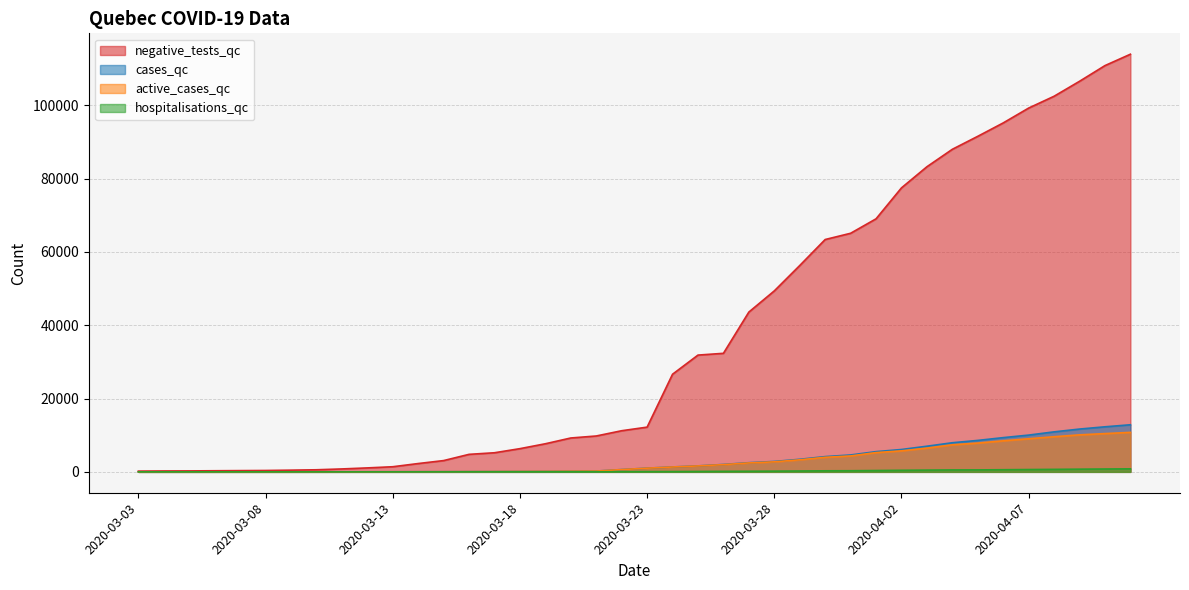

List the labels in order of hospitalisations_qc value, largest first.

2020-04-11, 2020-04-10, 2020-04-09, 2020-04-08, 2020-04-07, 2020-04-06, 2020-04-05, 2020-04-04, 2020-04-03, 2020-04-02, 2020-04-01, 2020-03-31, 2020-03-30, 2020-03-29, 2020-03-28, 2020-03-27, 2020-03-26, 2020-03-25, 2020-03-24, 2020-03-23, 2020-03-22, 2020-03-21, 2020-03-20, 2020-03-19, 2020-03-18, 2020-03-17, 2020-03-16, 2020-03-15, 2020-03-03, 2020-03-04, 2020-03-05, 2020-03-06, 2020-03-07, 2020-03-08, 2020-03-09, 2020-03-10, 2020-03-11, 2020-03-12, 2020-03-13, 2020-03-14